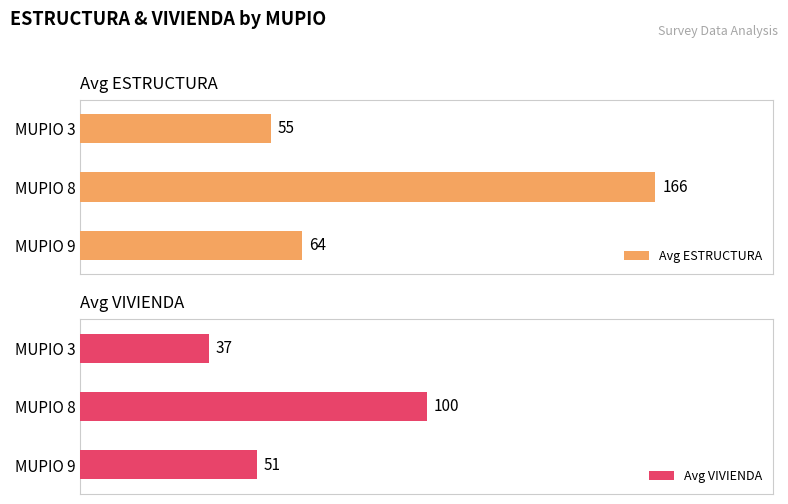

Rank the series by their maximum value, from highest to lowest.

Avg ESTRUCTURA, Avg VIVIENDA